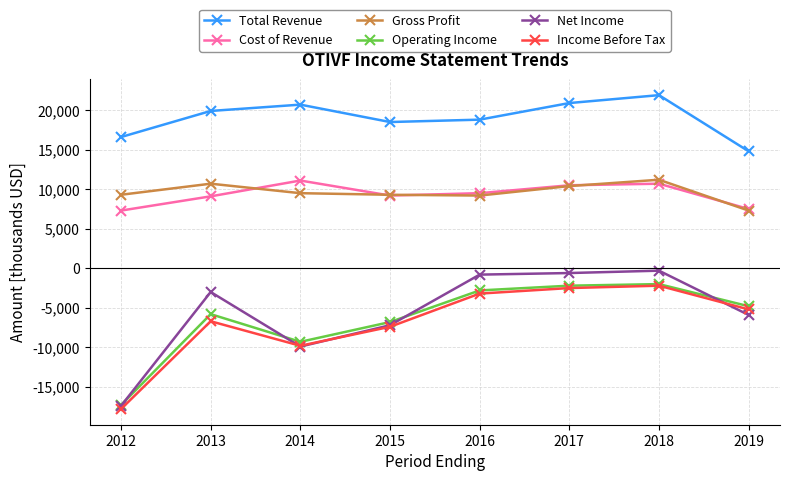

The Operating Income series shows -2000 at 2018. True or false?

True